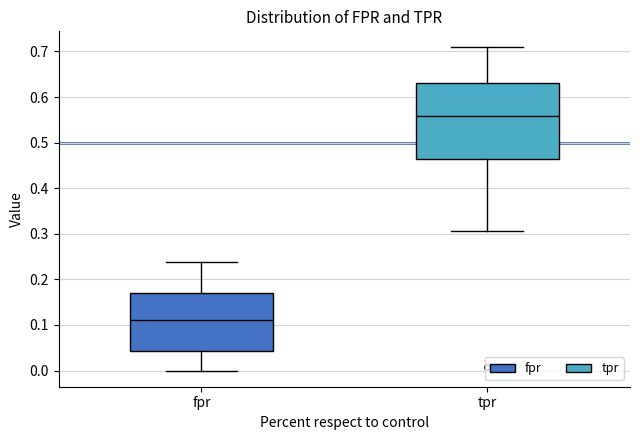

Comparing the boxes themselves (not the whiskers), which one is the tallest?

tpr